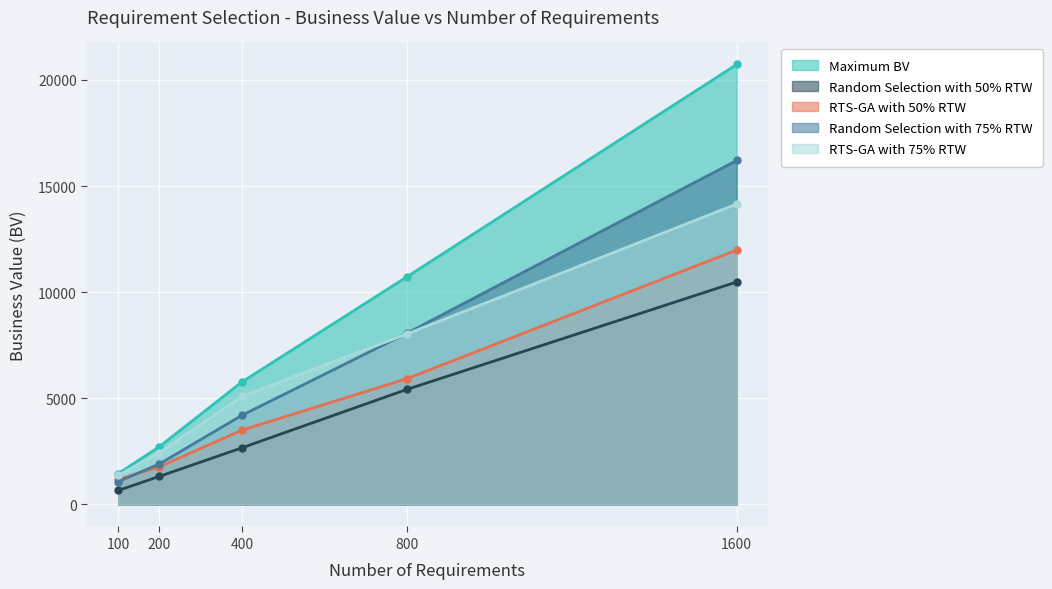

Reading left to right, list all the values displayed in this chart.

Maximum BV: 1453	2726	5771	10722	20728
Random Selection with 50% RTW: 660	1324	2670	5419	10482
RTS-GA with 50% RTW: 1183	1773	3500	5924	11985
Random Selection with 75% RTW: 1075	1910	4200	8064	16206
RTS-GA with 75% RTW: 1366	2442	5091	8029	14155